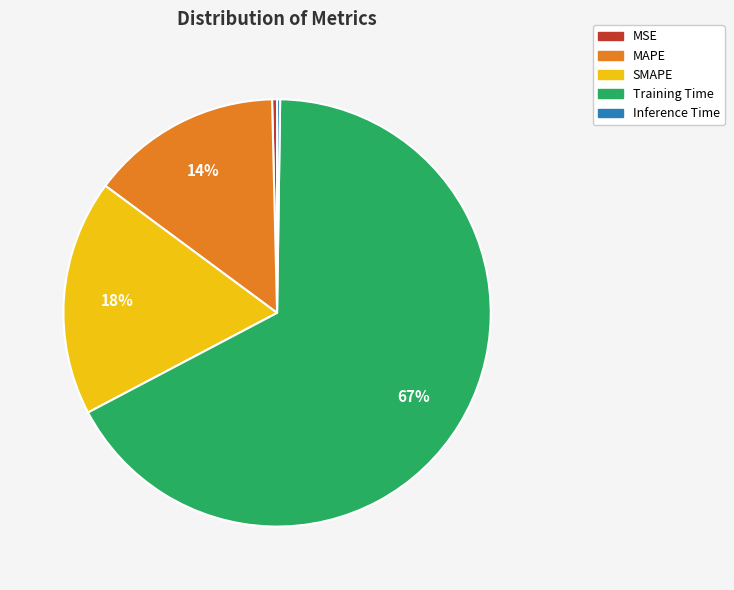

To the nearest percent, what is the average slice percentage?

20%